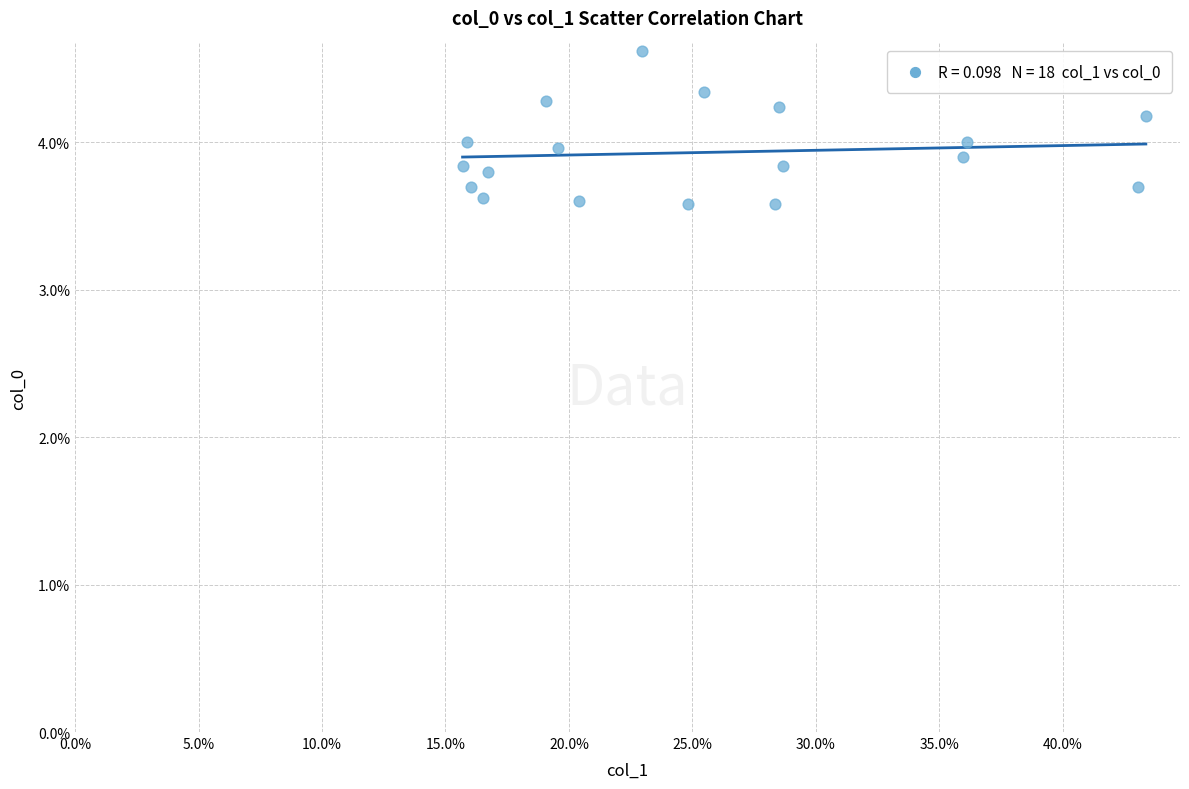

What is the range of Y values (max minus min)?

1.0